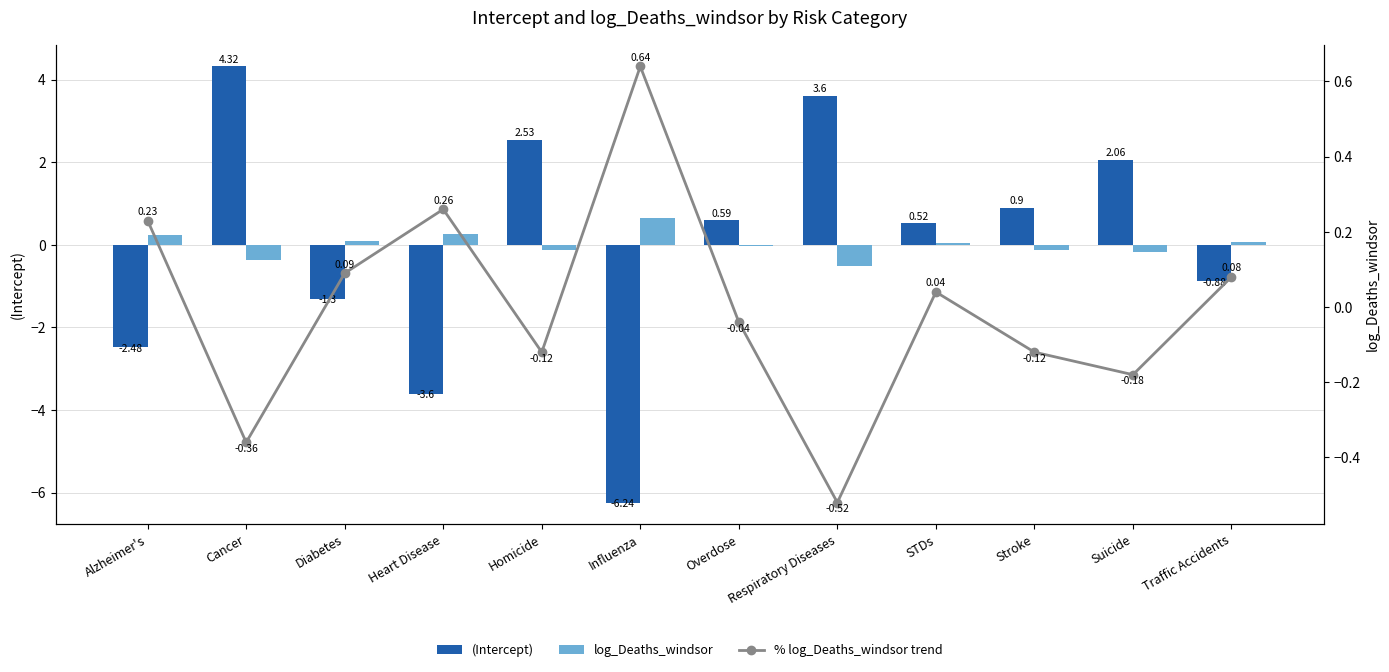

True or false: log_Deaths_windsor has a value of -0.4 at Cancer.

True